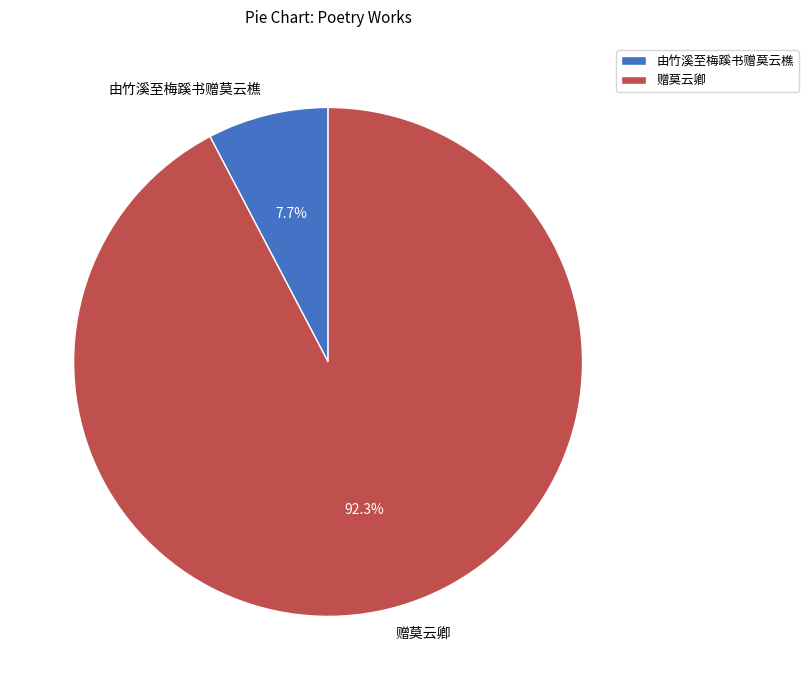

To the nearest percent, what is the combined percentage of 由竹溪至梅蹊书赠莫云樵 and 赠莫云卿?

100%